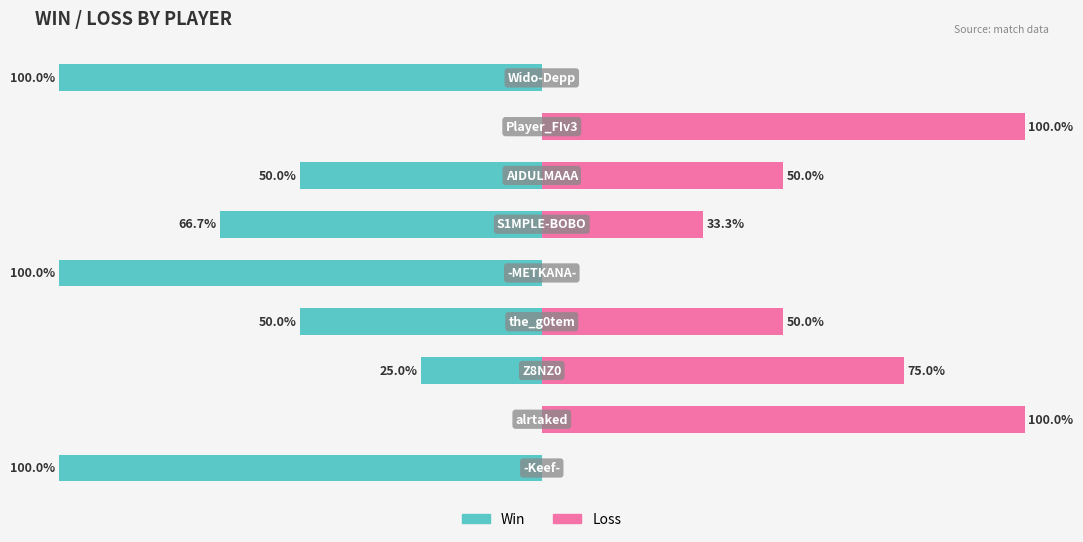

At how many categories does at least one series exceed -74?

9